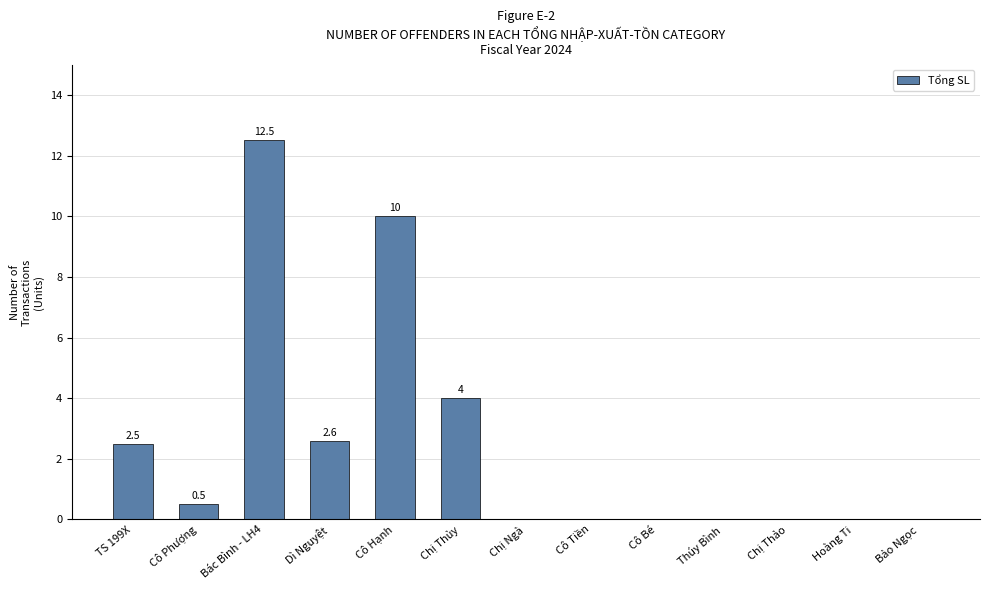

What is the greatest value displayed?

12.5